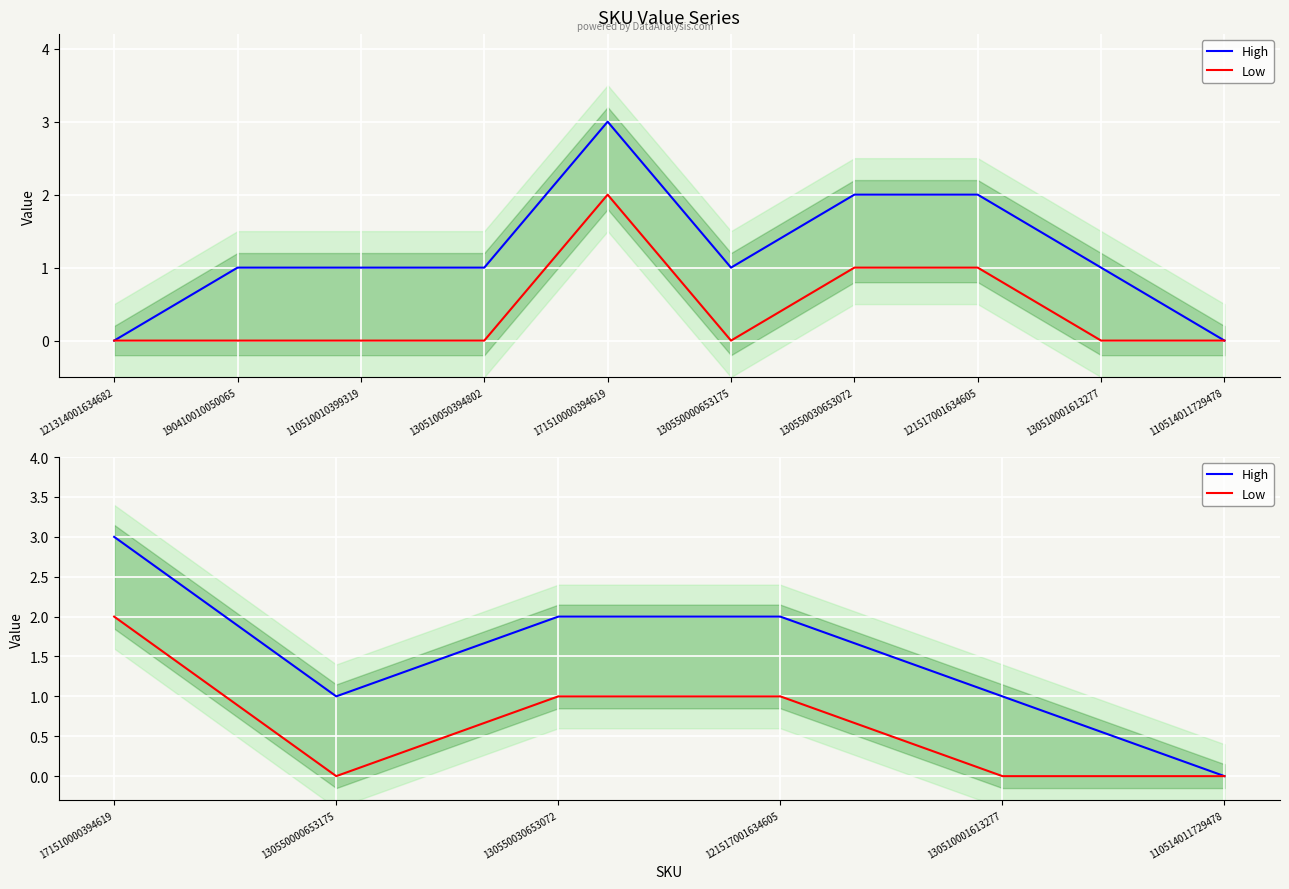

Which series changed the most between 130510001613277 and 110514011729478?

High